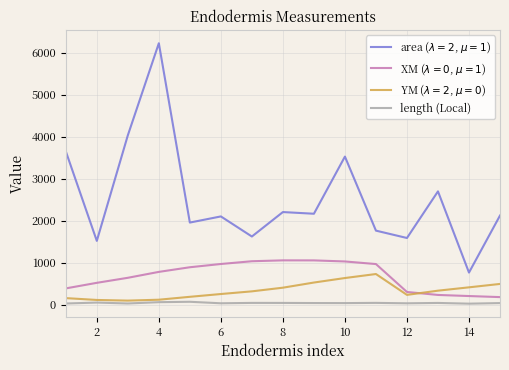

What is the average value of the YM ($\lambda=2$, $\mu=0$) series?

338.6